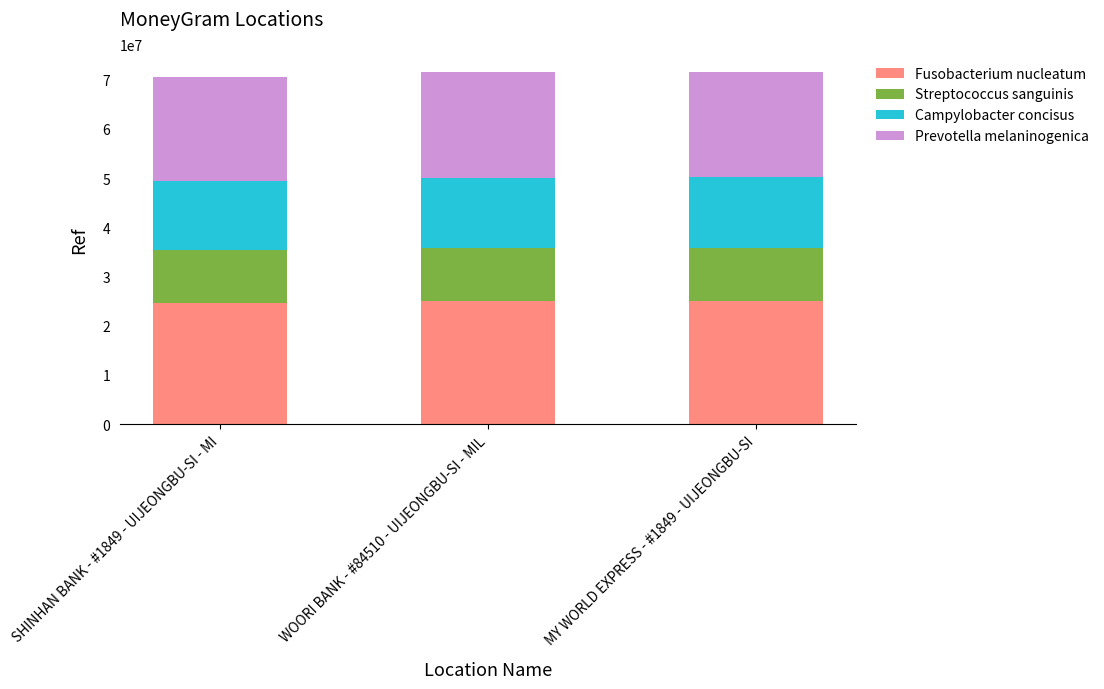

What is the sum of the Fusobacterium nucleatum values at SHINHAN BANK - #1849 - UIJEONGBU-SI - MI and MY WORLD EXPRESS - #1849 - UIJEONGBU-SI?

49794099.6